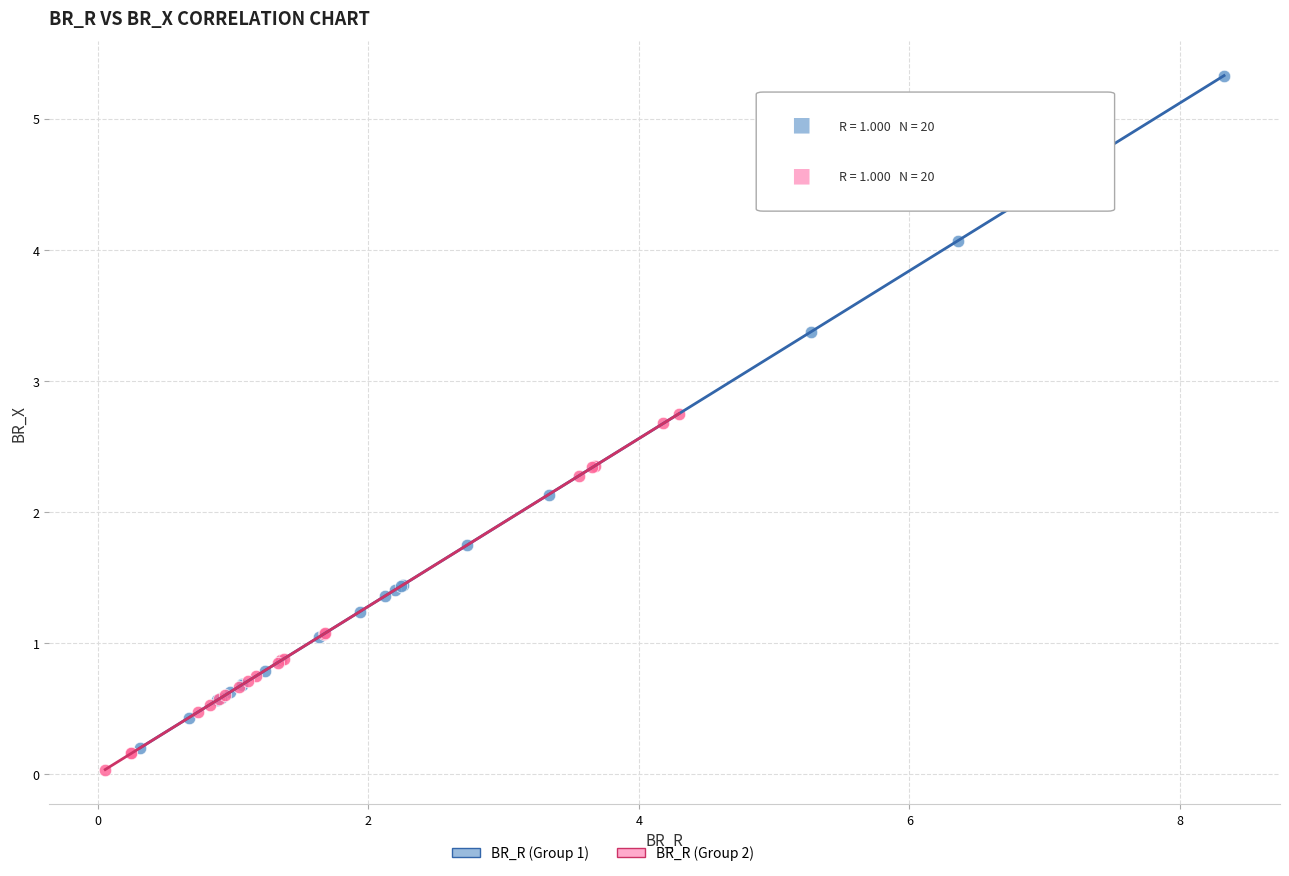

Which series has the largest Y range (max minus min)?

BR_R (Group 1)